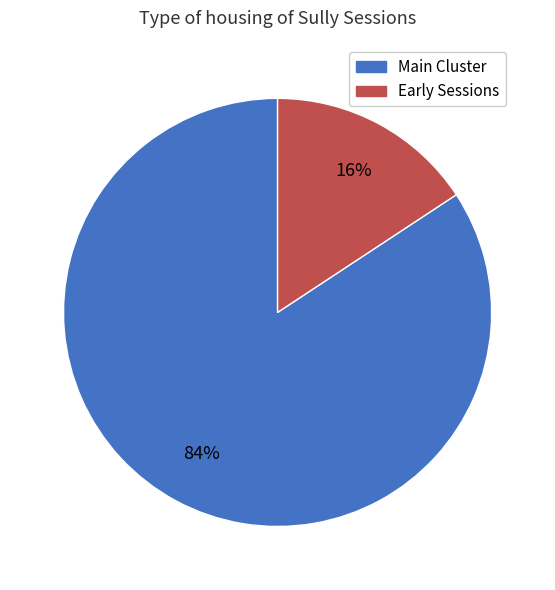

How many slices are in this pie chart?

2